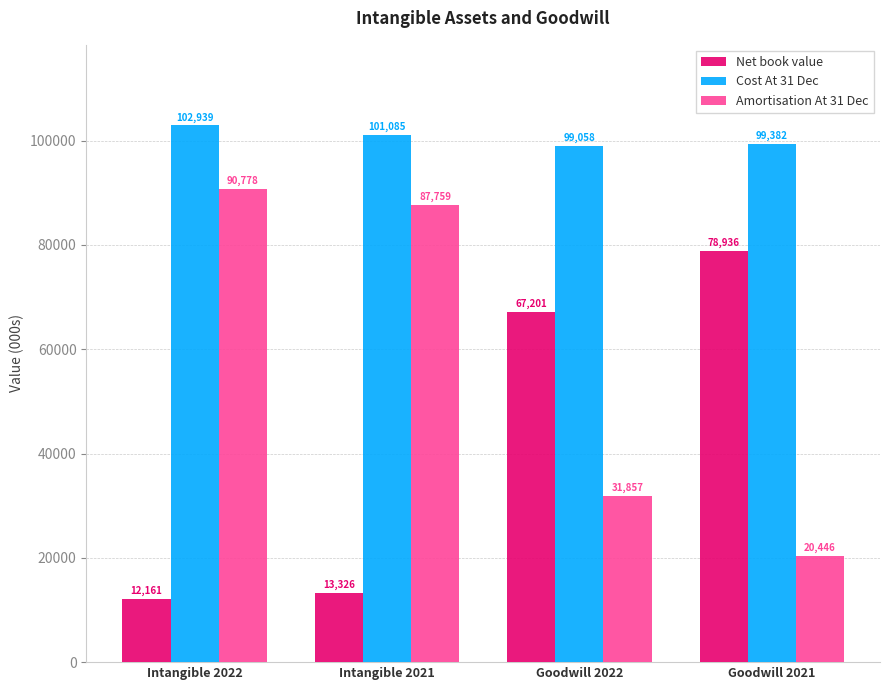

At which category is the sum across all series the highest?

Intangible 2022